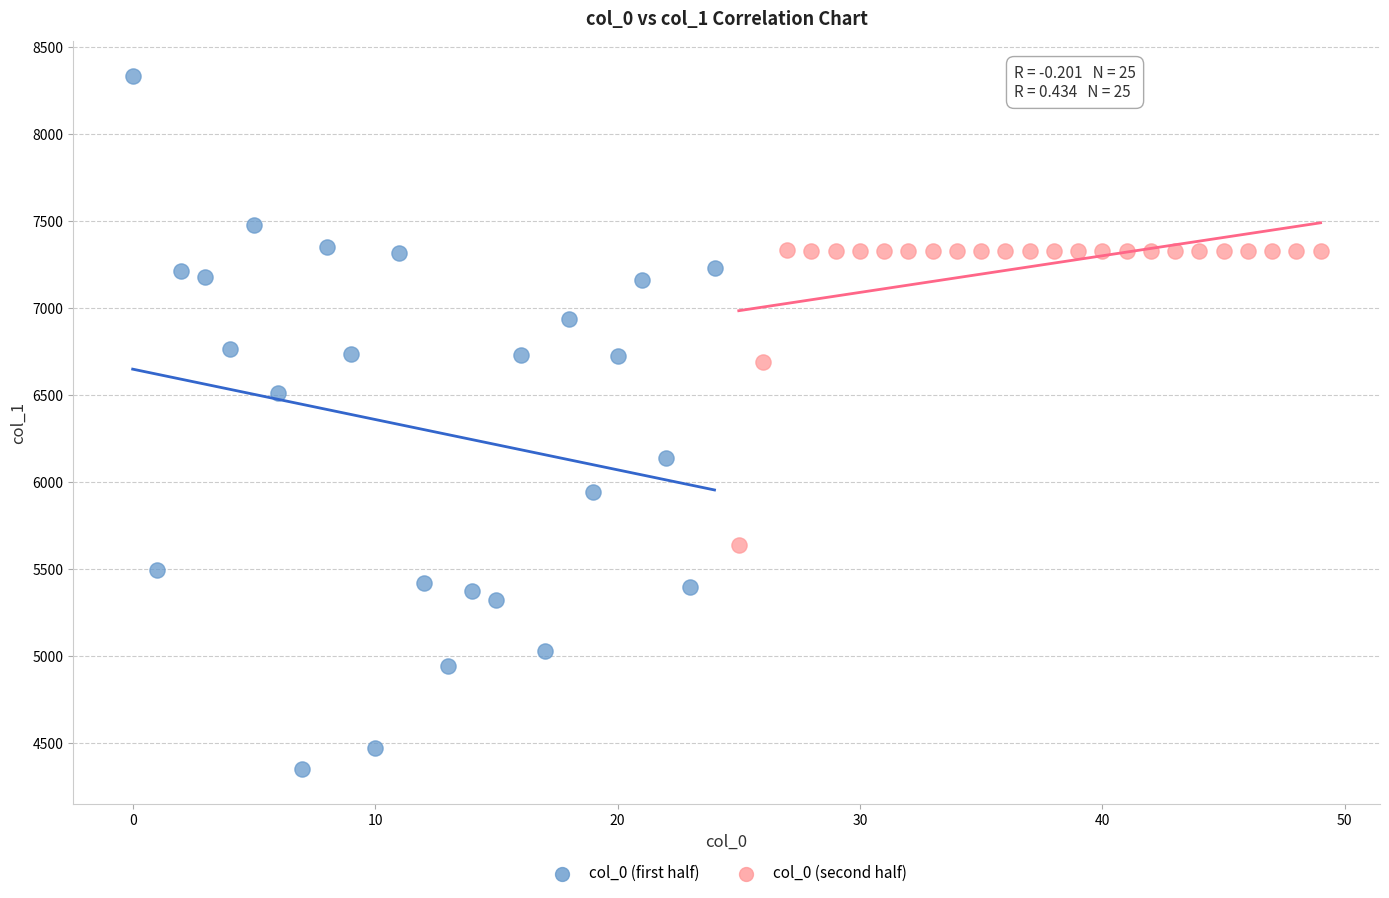

Which series contains the lowest Y value?

col_0 (first half)